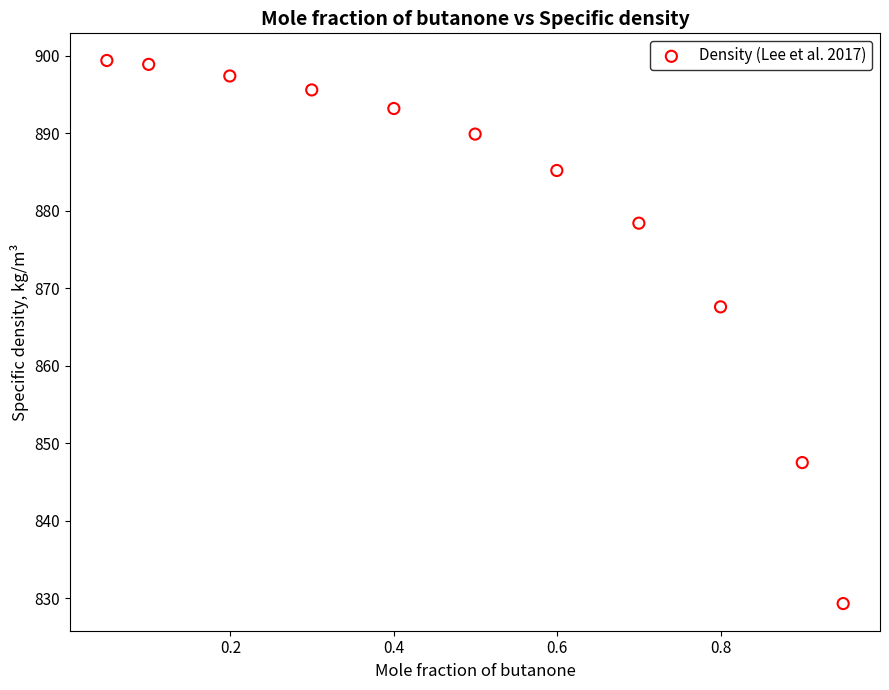

What Y value in the scatter plot is closest to 864?

867.6